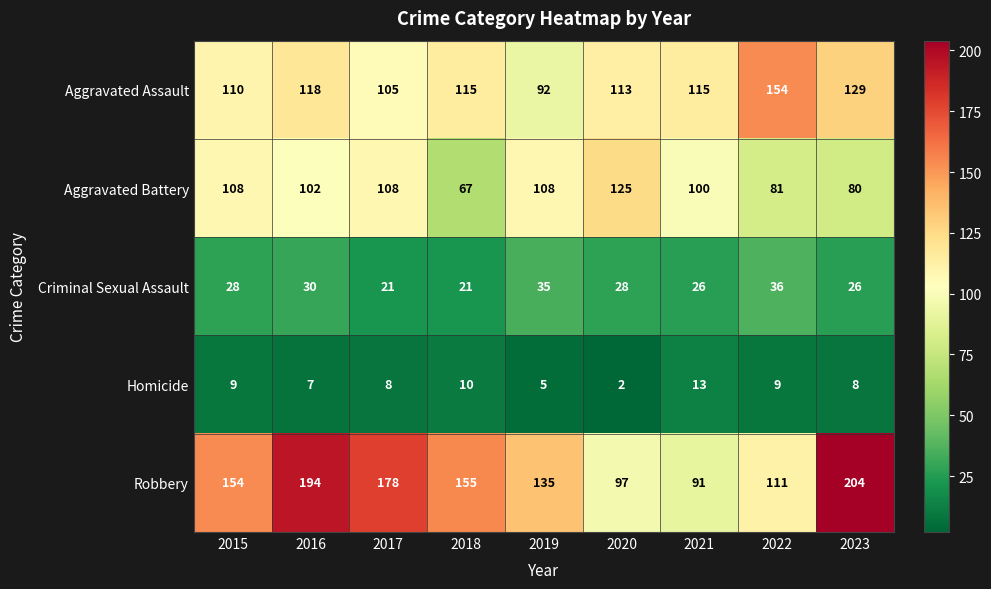

What is the minimum value shown in the chart?

2